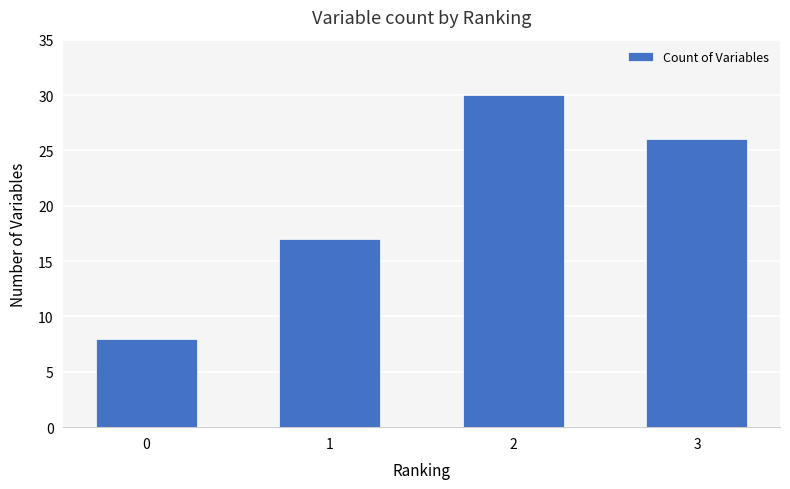

Rank the categories by value from highest to lowest.

2, 3, 1, 0